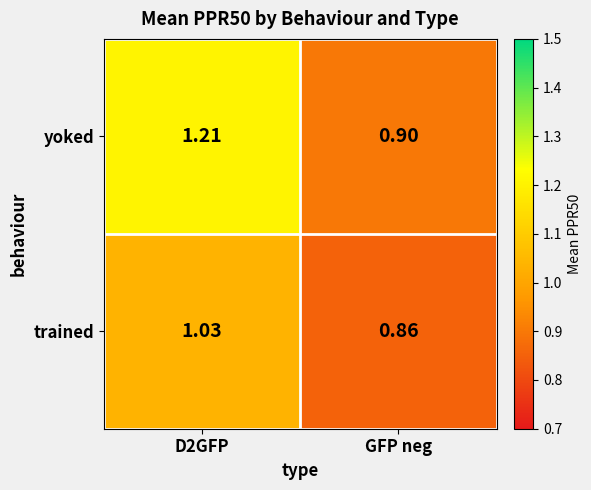

Which label corresponds to the smallest value in the chart?

GFP neg